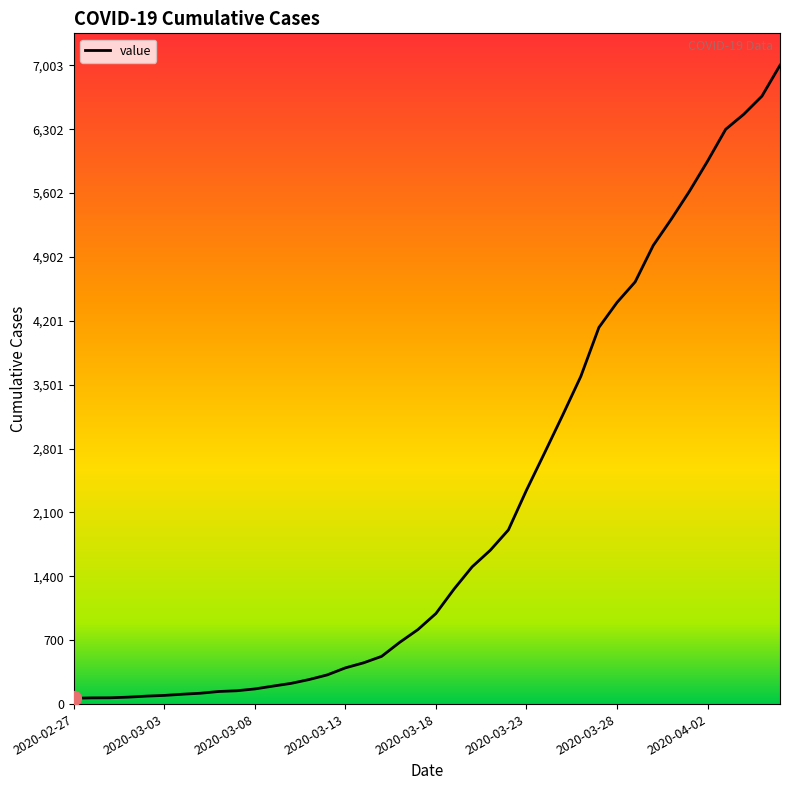

What is the difference between the maximum and minimum values?

6939